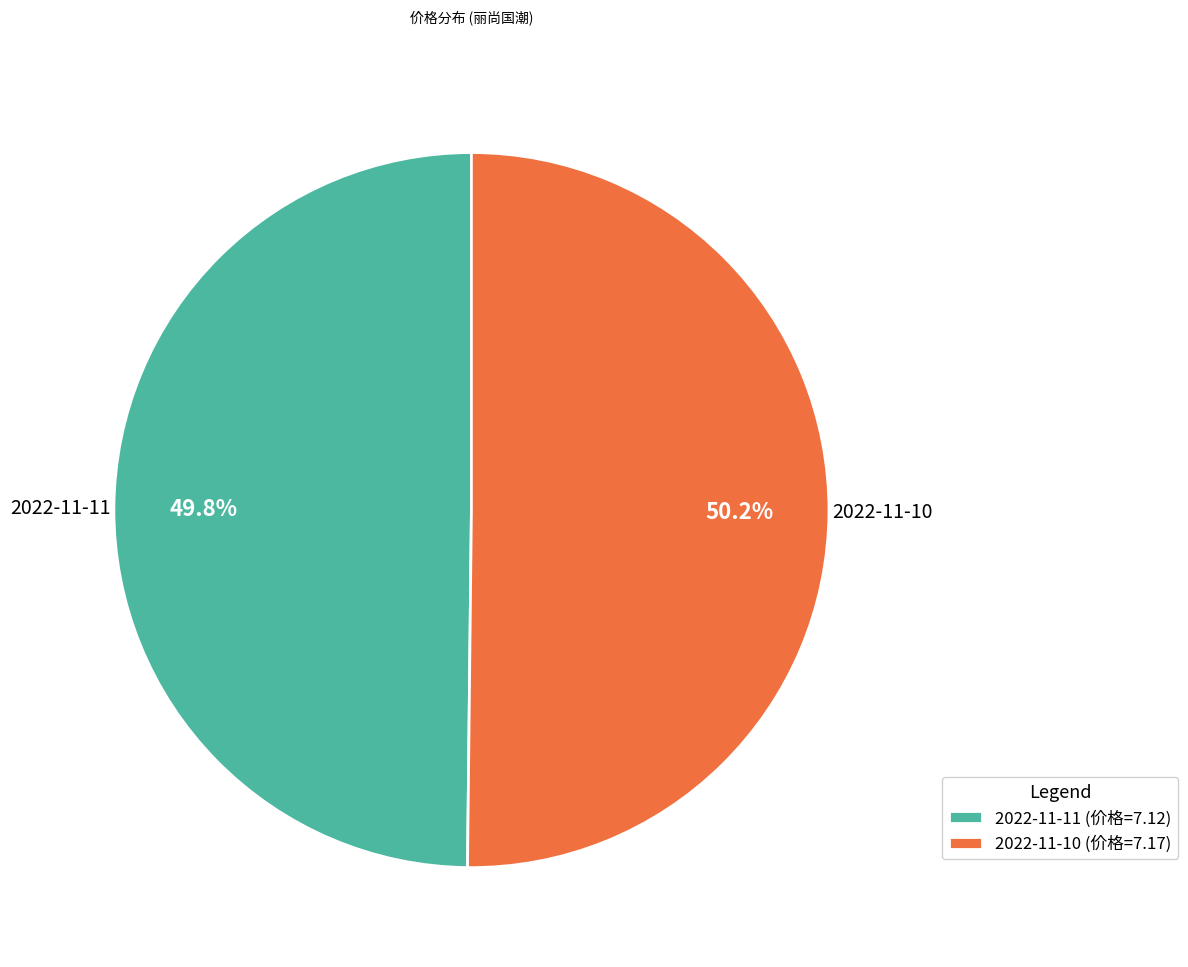

How many segments does this pie chart have?

2